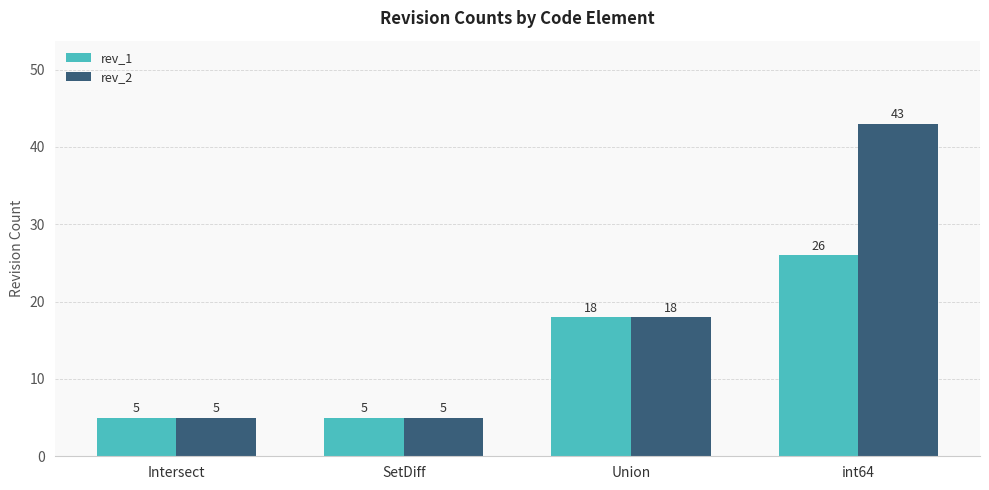

Rank the series by their maximum value, from lowest to highest.

rev_1, rev_2